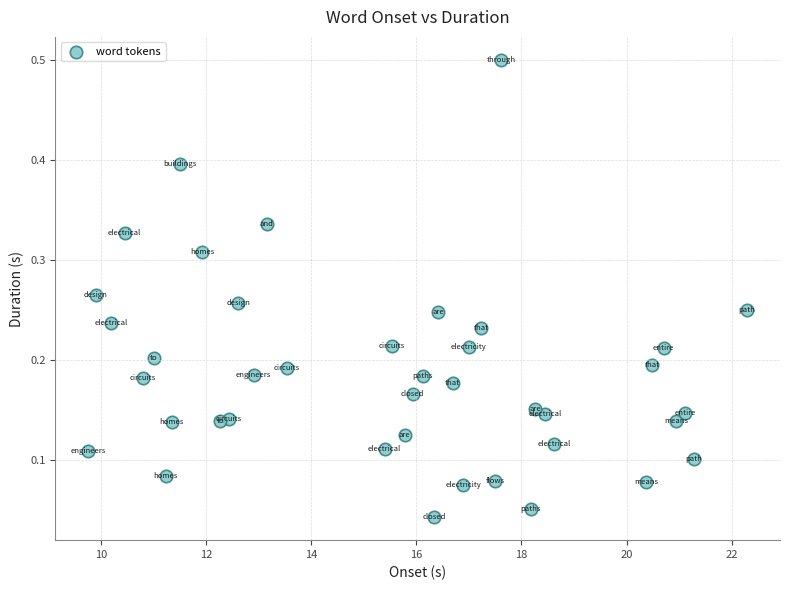

What is the range of X values (max minus min)?

12.5